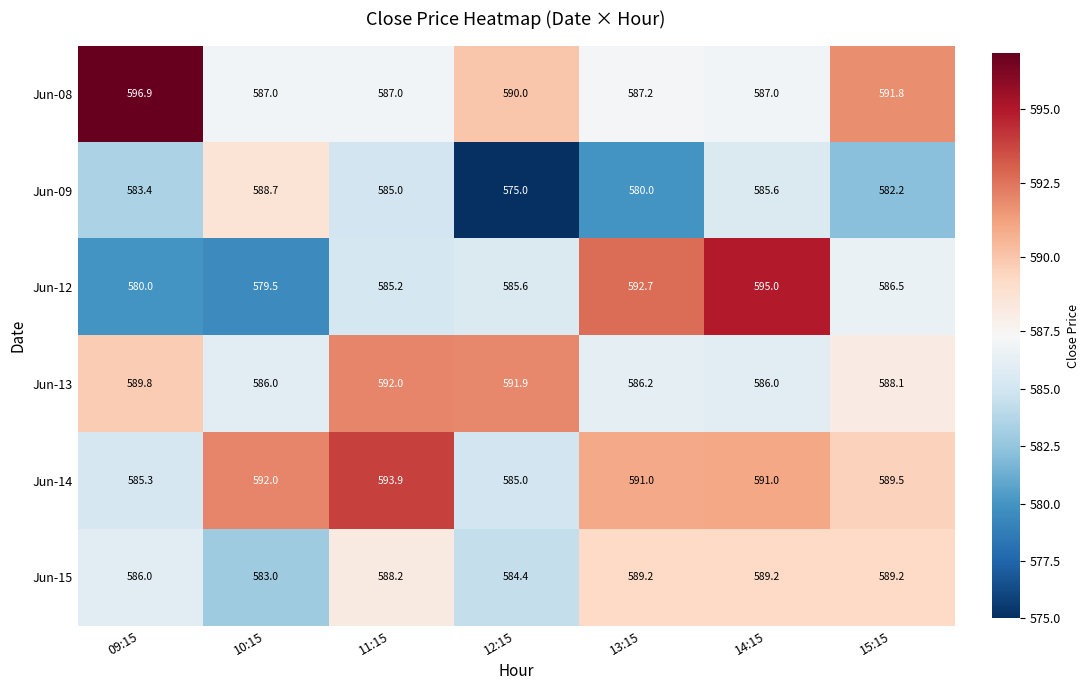

Which series has the largest range (max minus min)?

Jun-12